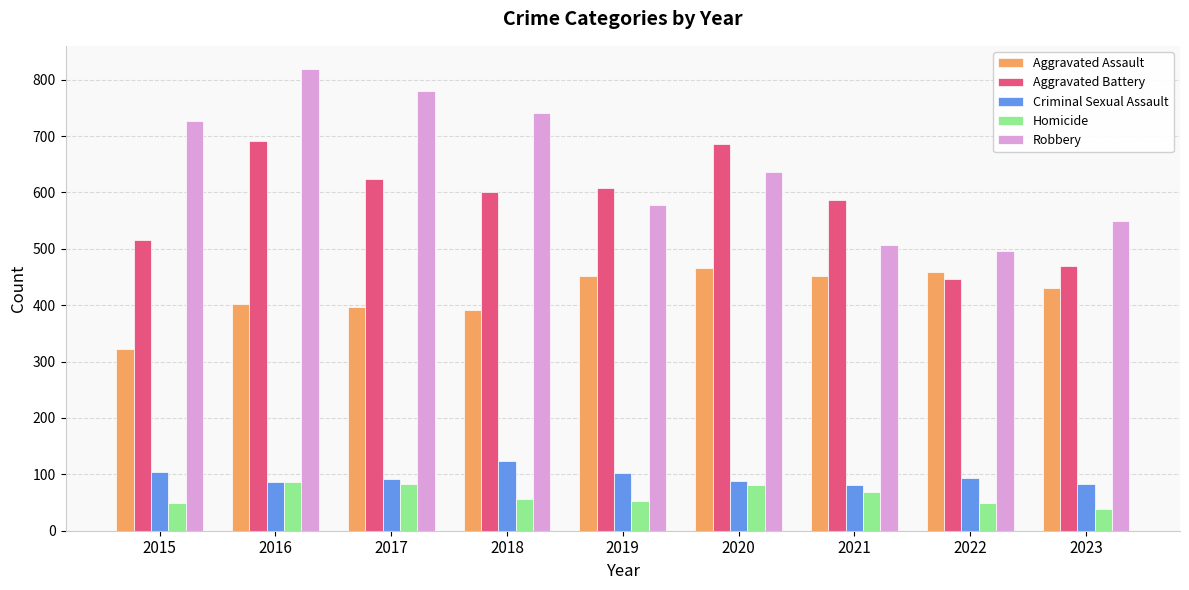

Where does the Aggravated Battery series first go above 600?

2016